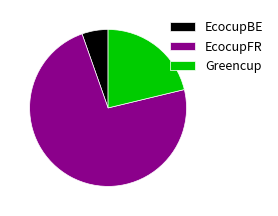

Which slice is the largest?

EcocupFR